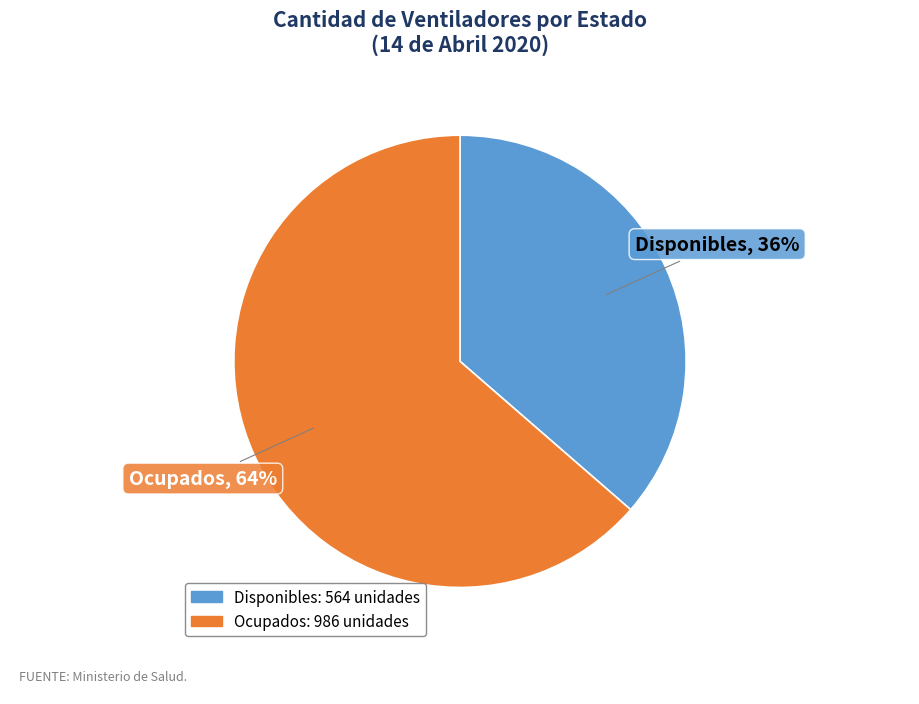

Is there a majority slice in this chart?

Yes